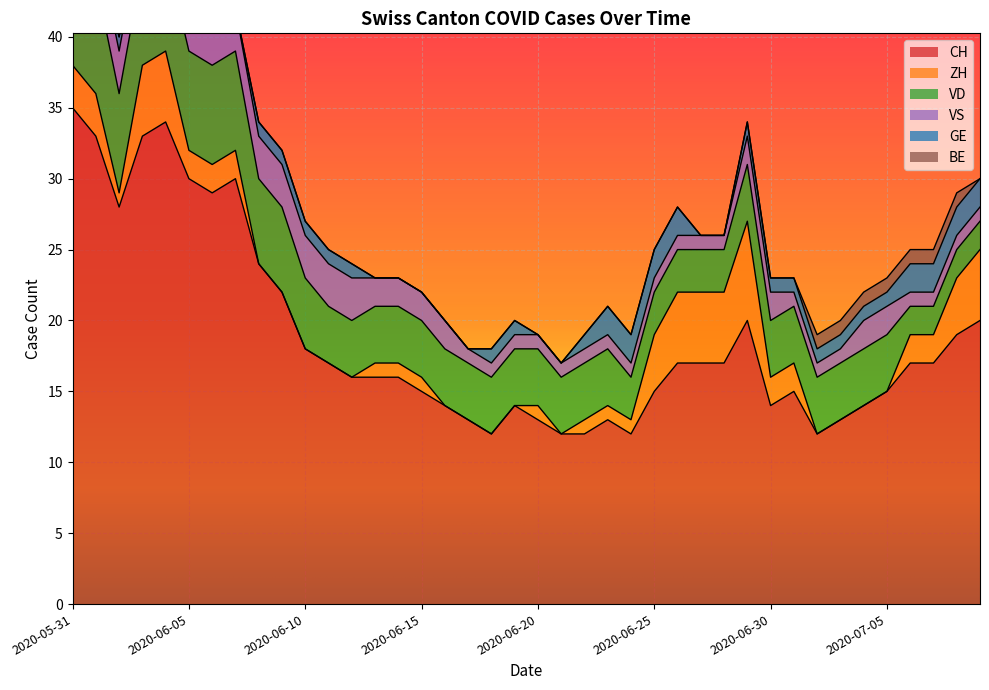

Count the number of categories in the chart.

40